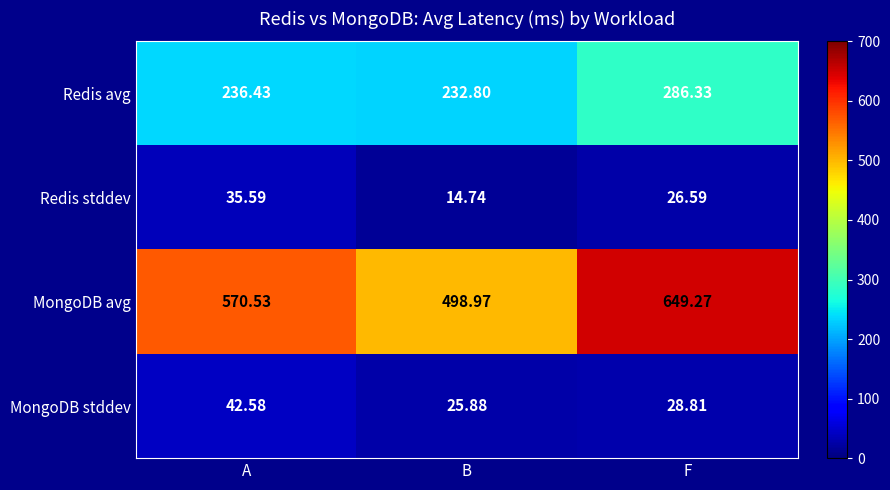

Which label corresponds to the largest value in the chart?

F